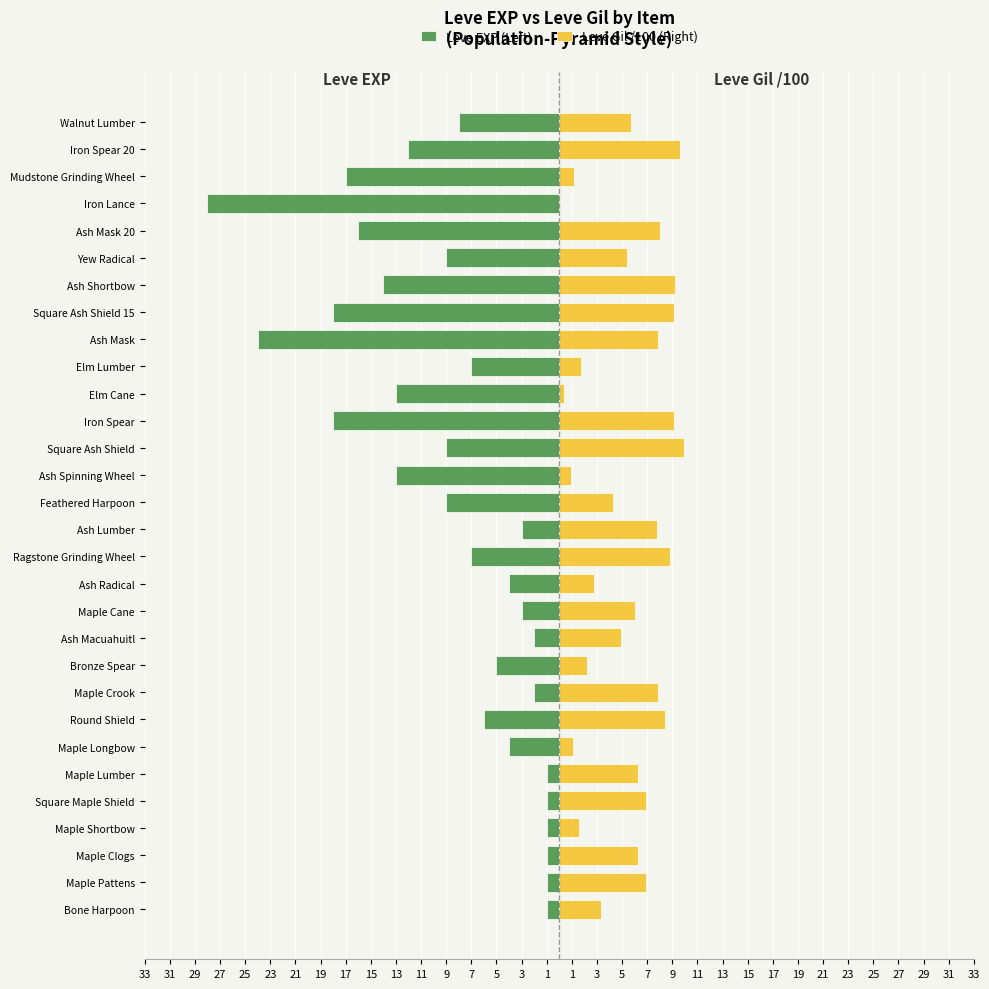

Reading left to right, transcribe all the data shown in this chart.

Leve EXP (Left): -1.0	-1.0	-1.0	-1.0	-1.0	-1.0	-4.0	-6.0	-2.0	-5.0	-2.0	-3.0	-4.0	-7.0	-3.0	-9.0	-13.0	-9.0	-18.0	-13.0	-7.0	-24.0	-18.0	-14.0	-9.0	-16.0	-28.0	-17.0	-12.0	-8.0
Leve Gil /100 (Right): 3.3	6.9	6.3	1.6	6.9	6.3	1.1	8.4	7.9	2.2	4.9	6.0	2.8	8.8	7.8	4.3	0.9	9.9	9.1	0.4	1.7	7.9	9.1	9.2	5.4	8.0	0.1	1.2	9.6	5.7